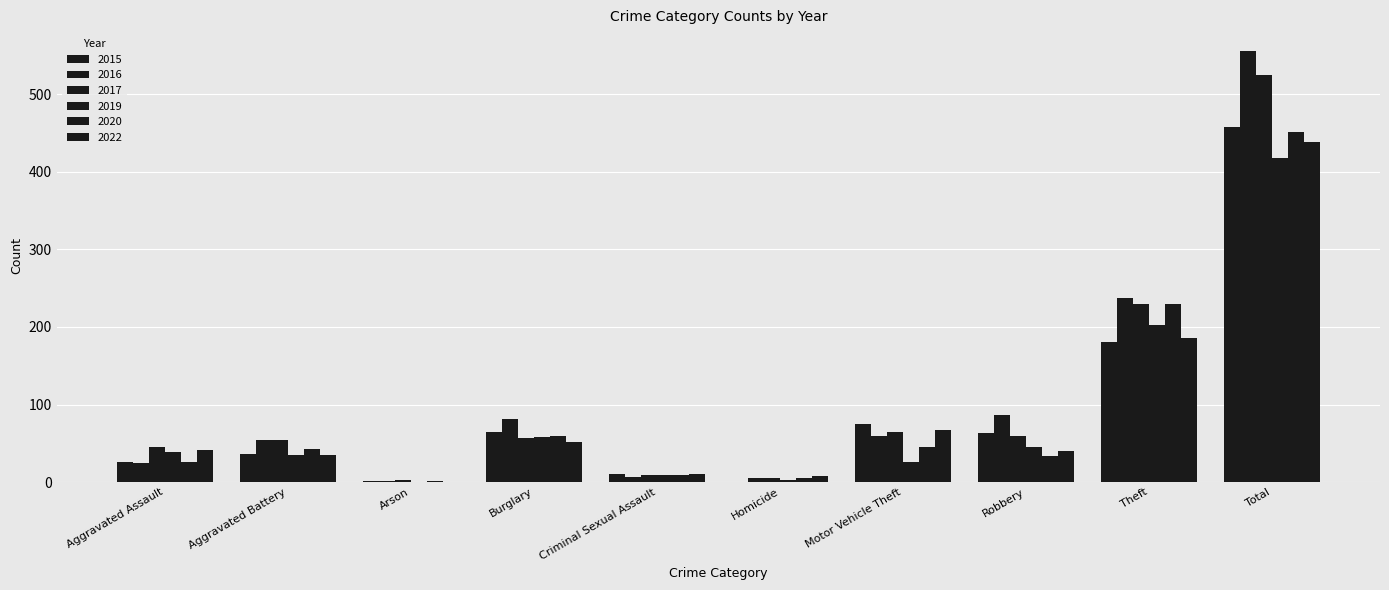

How many data points does each series have?

10